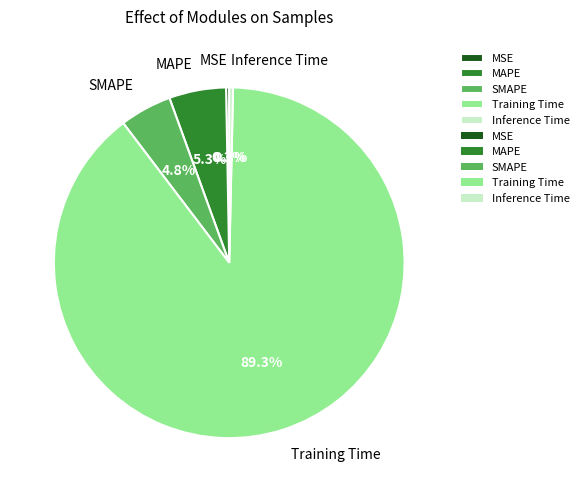

What is the largest slice in the pie chart?

Training Time